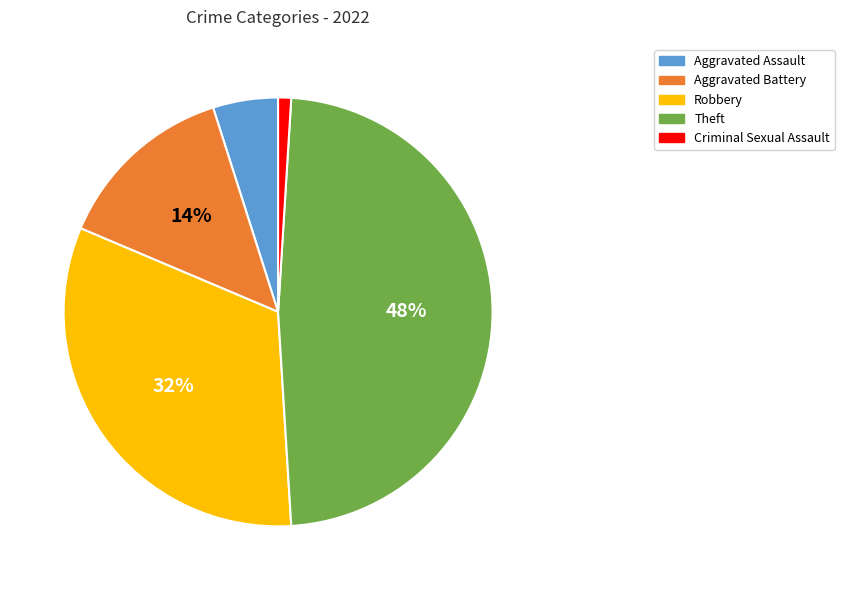

To the nearest percent, what portion does Criminal Sexual Assault represent?

1%